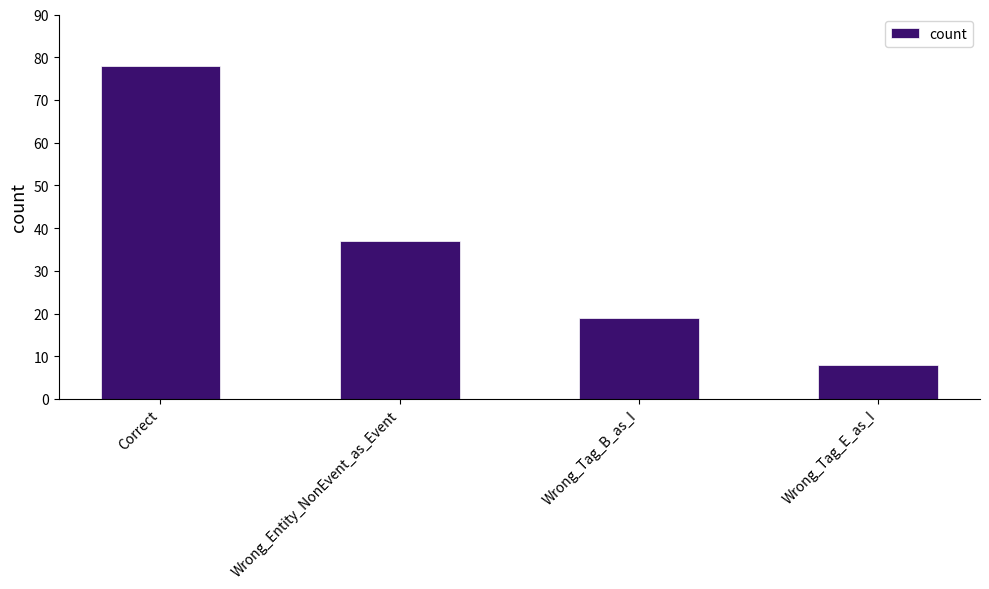

Reading left to right, list all the values displayed in this chart.

Correct=78	Wrong_Entity_NonEvent_as_Event=37	Wrong_Tag_B_as_I=19	Wrong_Tag_E_as_I=8